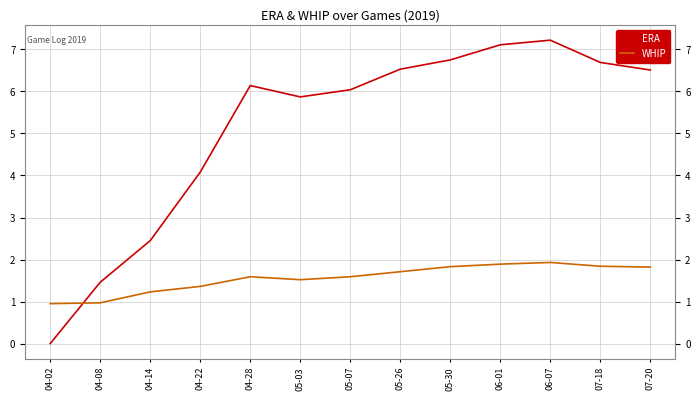

Is the value of ERA at 07-20 greater than the value of WHIP at 06-01?

Yes